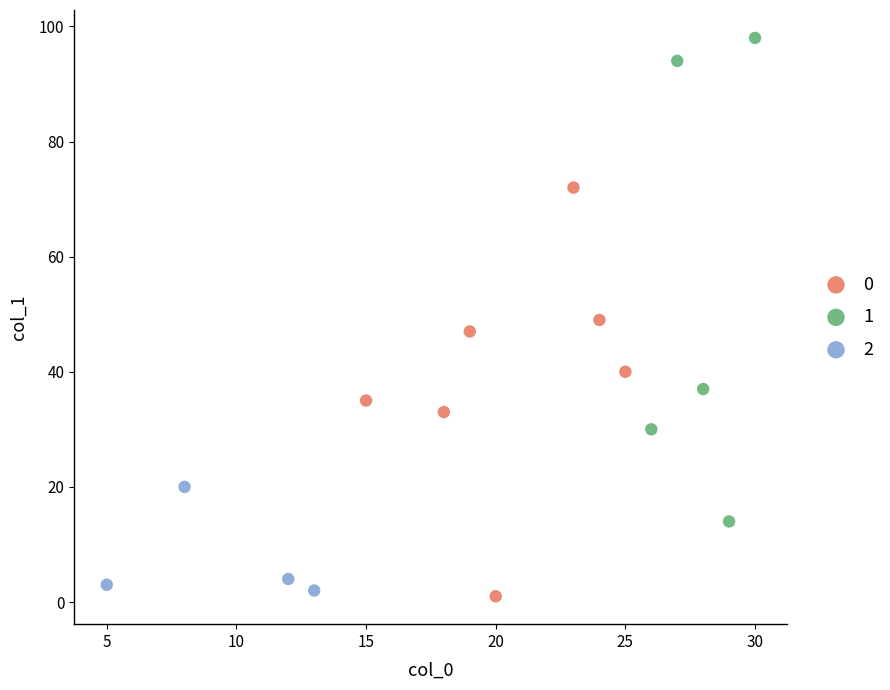

What are all the series names shown in the legend?

0, 1, 2